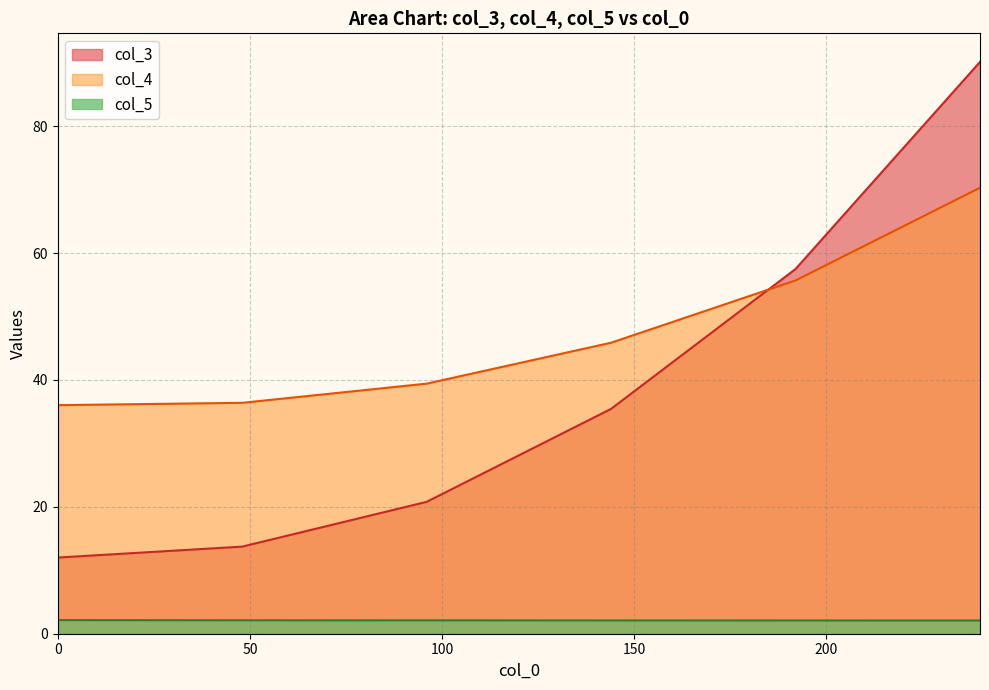

True or false: col_5 and col_4 intersect in this chart.

False